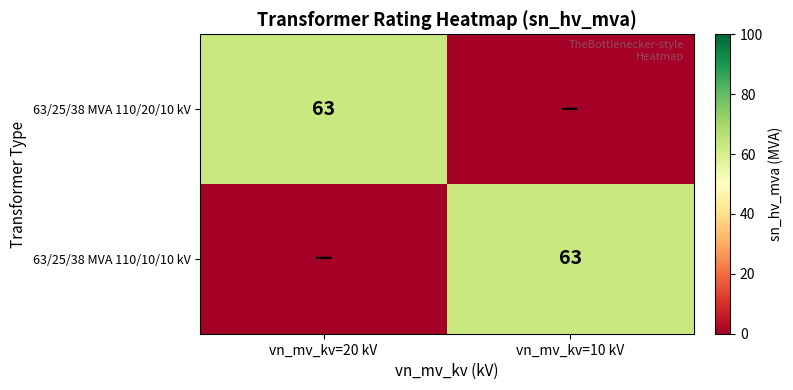

Is it true that 63/25/38 MVA 110/20/10 kV equals 92 at vn_mv_kv=20 kV?

False